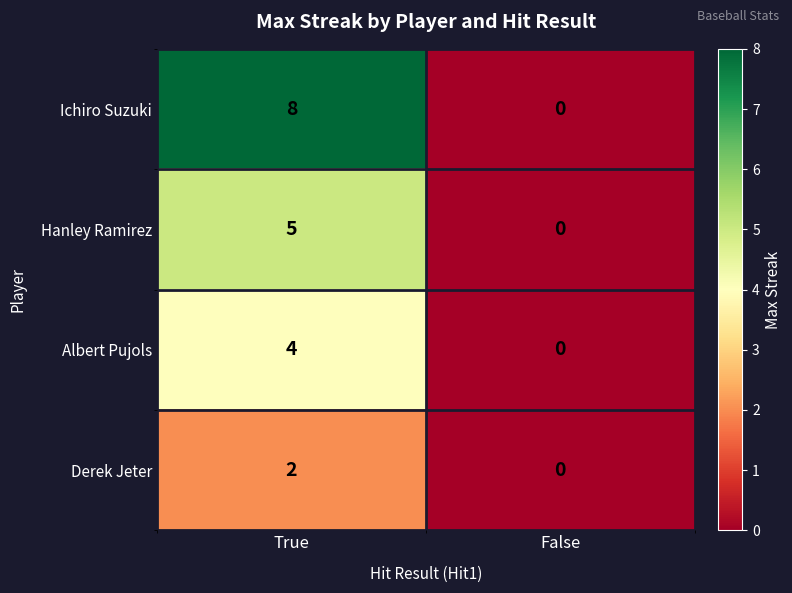

List the series in order of their peak value, highest first.

Ichiro Suzuki, Hanley Ramirez, Albert Pujols, Derek Jeter